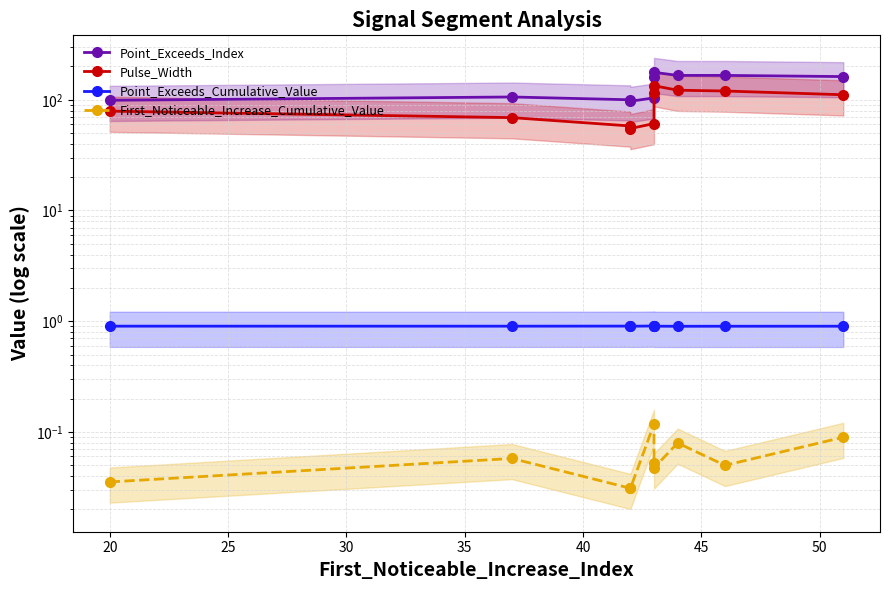

Which series has the widest spread of values?

Point_Exceeds_Index